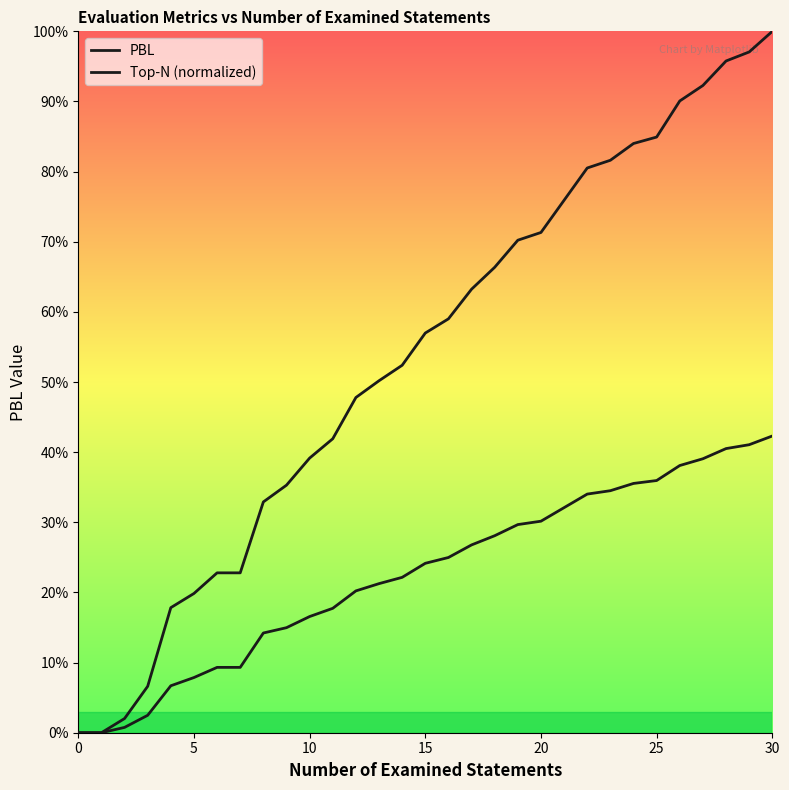

Does the chart have visible grid lines?

No